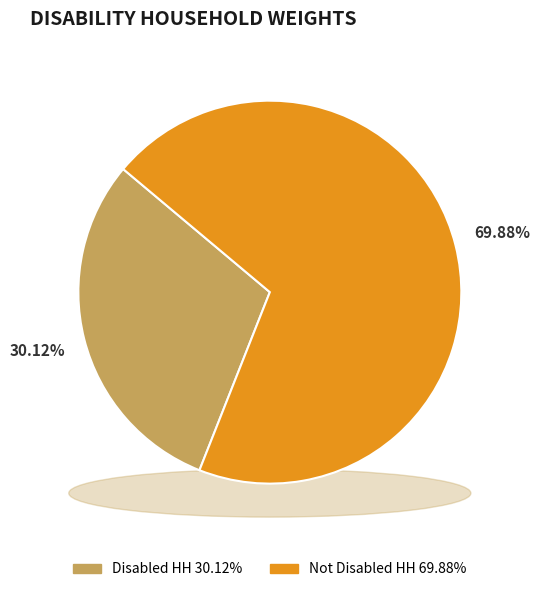

True or false: Not Disabled HH accounts for 63% of the total.

False